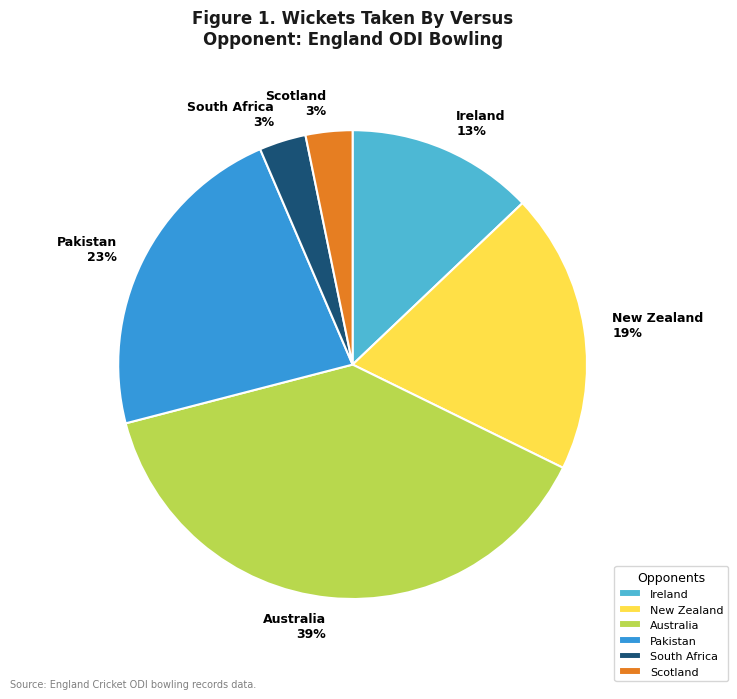

What is the largest slice in the pie chart?

Australia